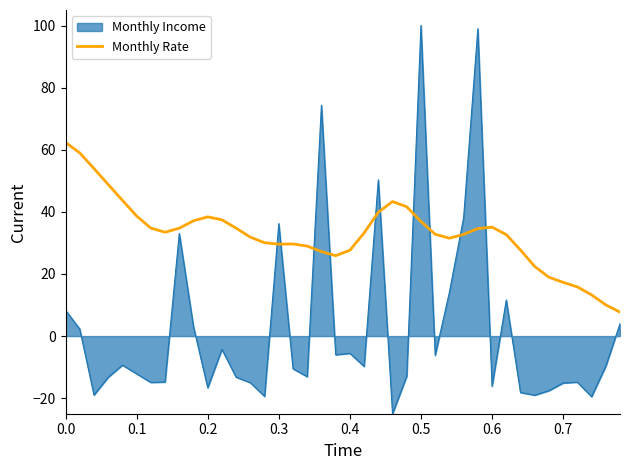

Which series has the largest total across all categories?

Monthly Rate